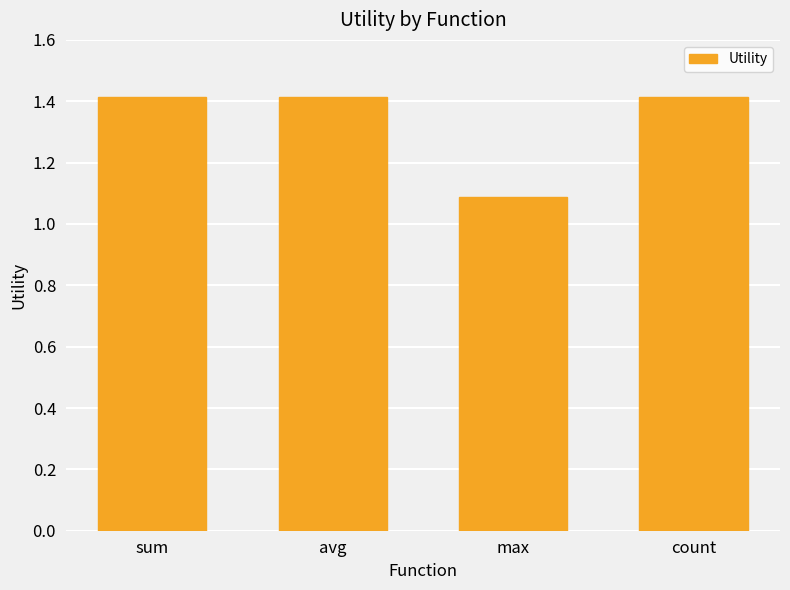

At which label is the value closest to 1?

max